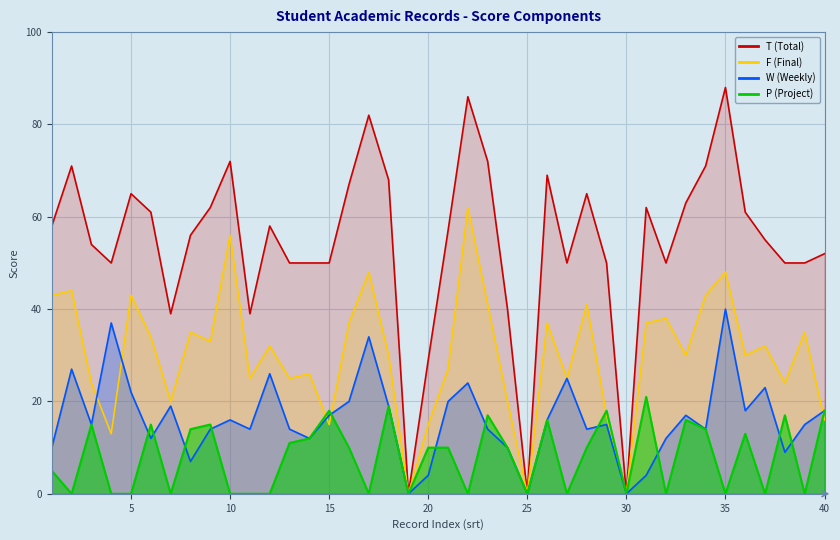

What is the difference between the maximum and minimum values in the T series?

88